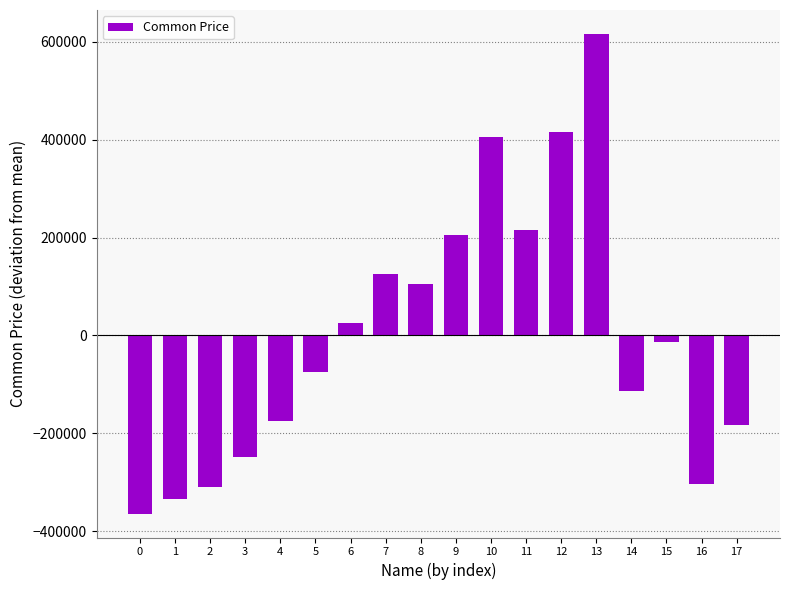

The chart shows a value of -187671.9 at 1. True or false?

False